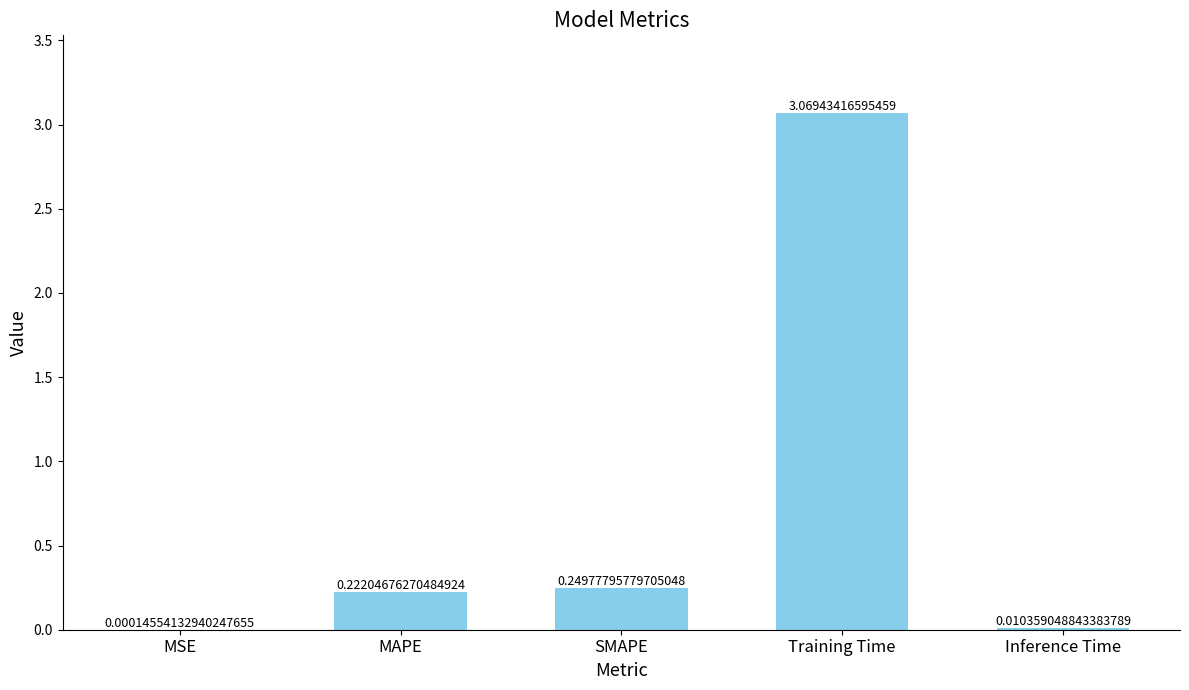

What is the change in value from MSE to Training Time?

+3.1